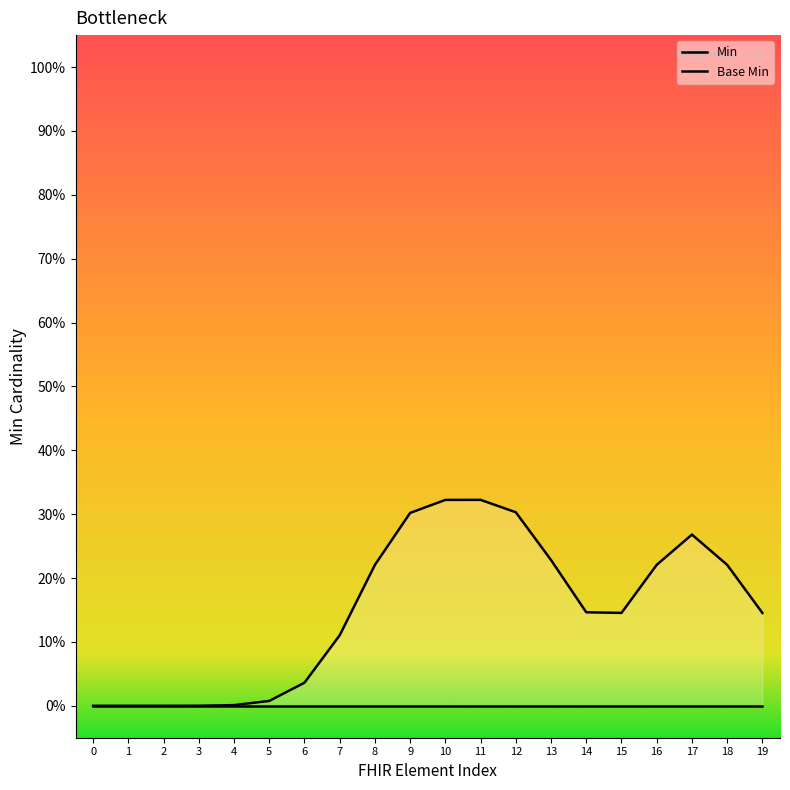

Which series has the largest range (max minus min)?

Min